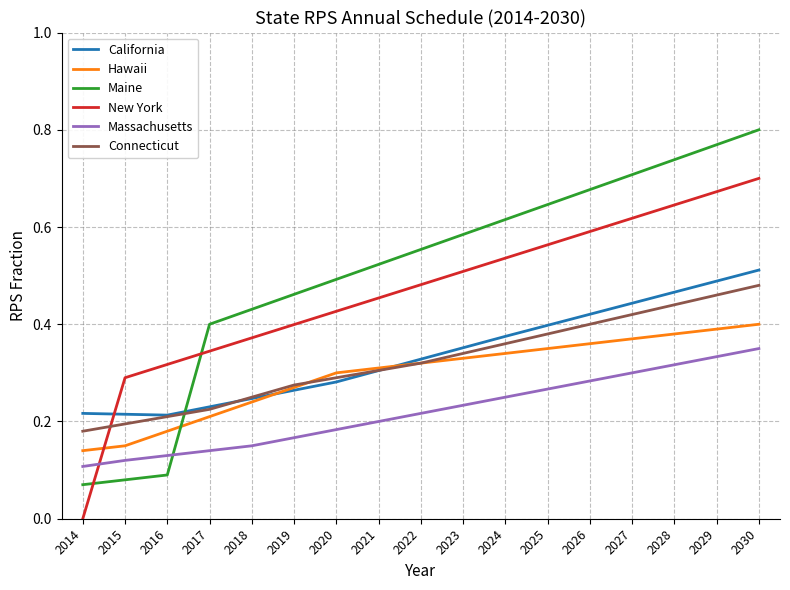

Rank the series at 2025 from lowest to highest value.

Massachusetts, Hawaii, Connecticut, California, New York, Maine